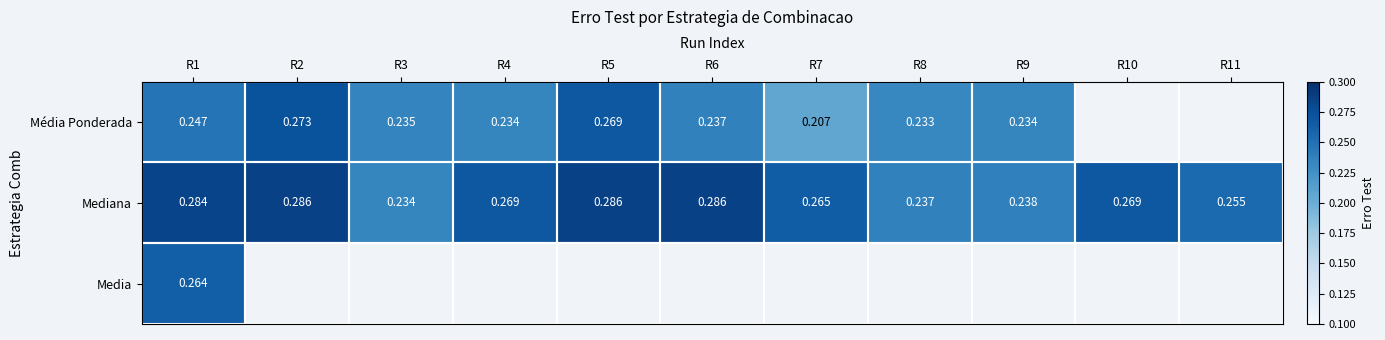

At which category is the sum across all series the highest?

R1